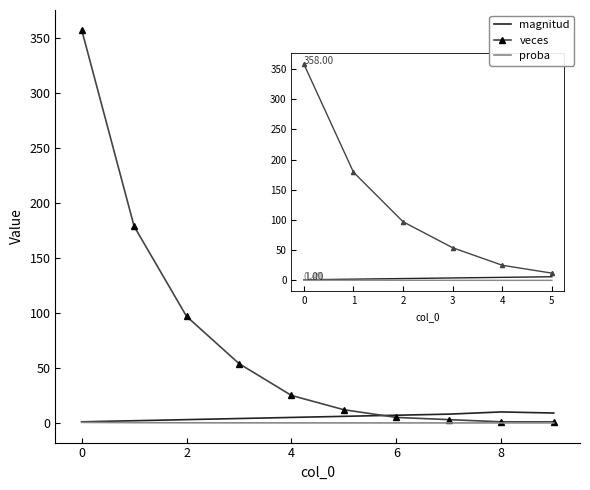

Which series has the widest spread of values?

veces